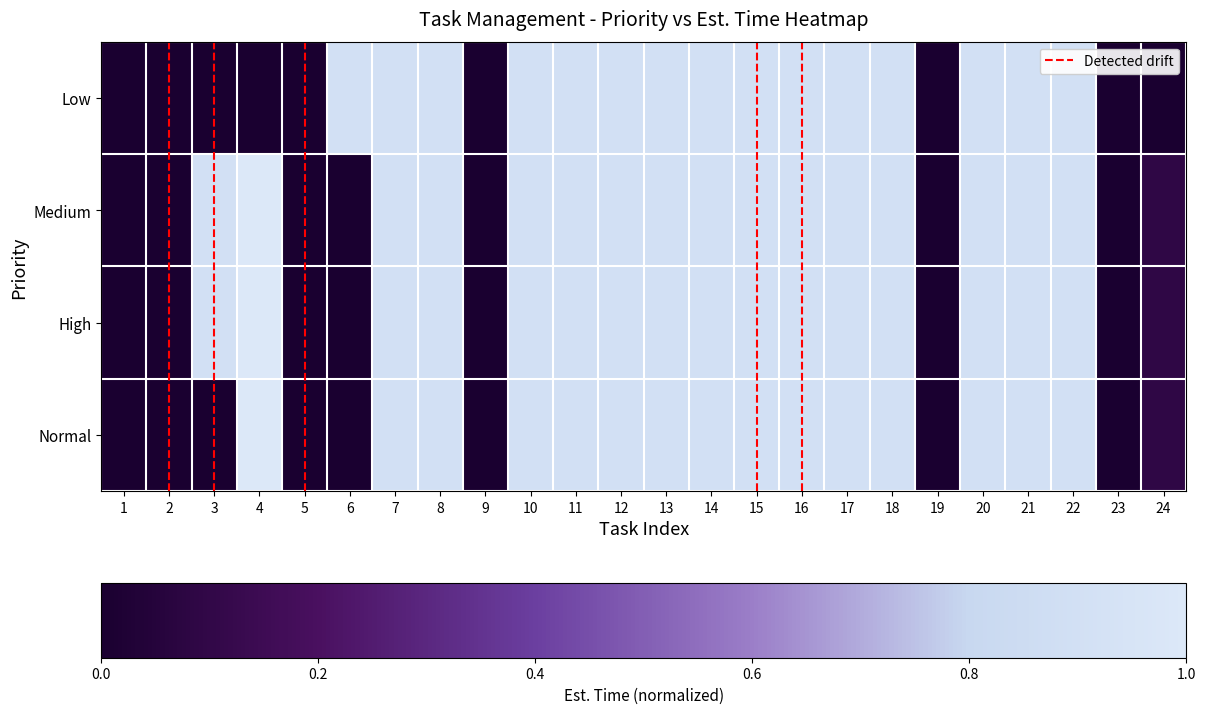

Reading left to right, what are all the values shown in this chart?

Low: 0.0	0.0	0.0	0.0	0.0	0.9	0.9	0.9	0.0	0.9	0.9	0.9	0.9	0.9	0.9	0.9	0.9	0.9	0.0	0.9	0.9	0.9	0.0	0.0
Medium: 0.0	0.0	0.9	1.0	0.0	0.0	0.9	0.9	0.0	0.9	0.9	0.9	0.9	0.9	0.9	0.9	0.9	0.9	0.0	0.9	0.9	0.9	0.0	0.1
High: 0.0	0.0	0.9	1.0	0.0	0.0	0.9	0.9	0.0	0.9	0.9	0.9	0.9	0.9	0.9	0.9	0.9	0.9	0.0	0.9	0.9	0.9	0.0	0.1
Normal: 0.0	0.0	0.0	1.0	0.0	0.0	0.9	0.9	0.0	0.9	0.9	0.9	0.9	0.9	0.9	0.9	0.9	0.9	0.0	0.9	0.9	0.9	0.0	0.1